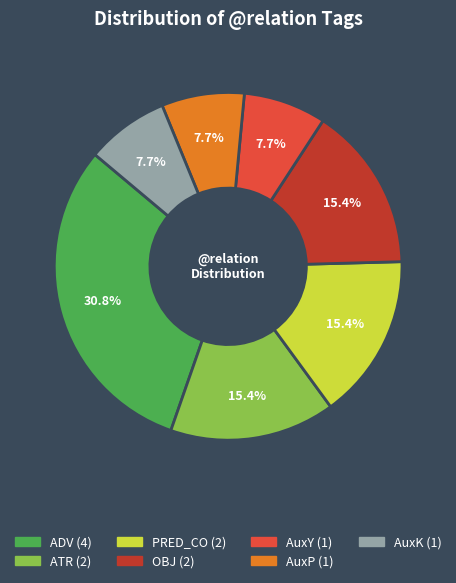

Which category has the biggest portion of the pie?

ADV